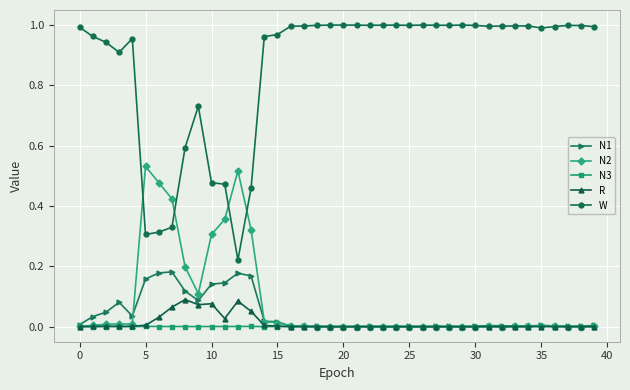

Which series has the widest spread of values?

W